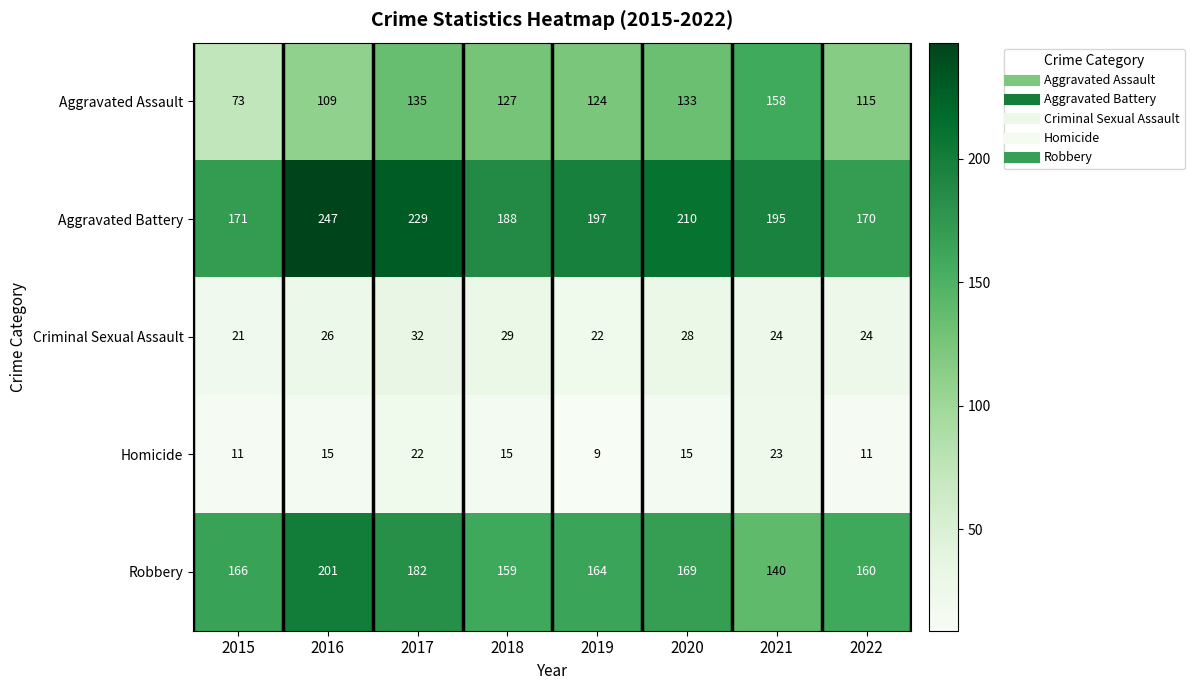

Is it true that Homicide equals 10 at 2020?

False